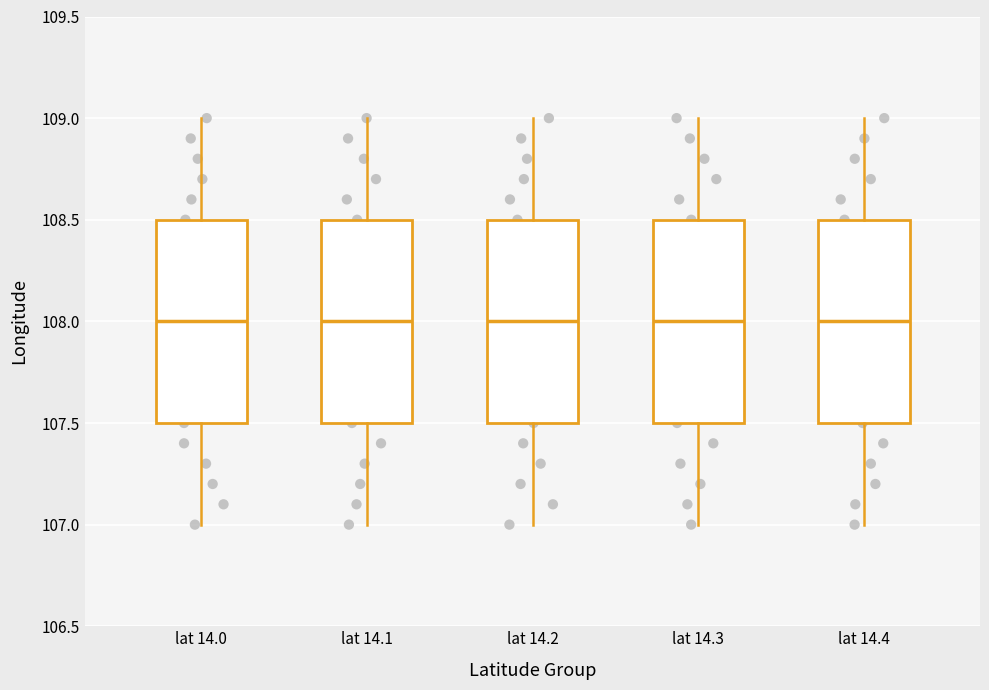

Where does the lower whisker of the box for lat 14.2 end on the y-axis? The values are not printed on the chart, so give them approximately, as read against the axis.

107.0